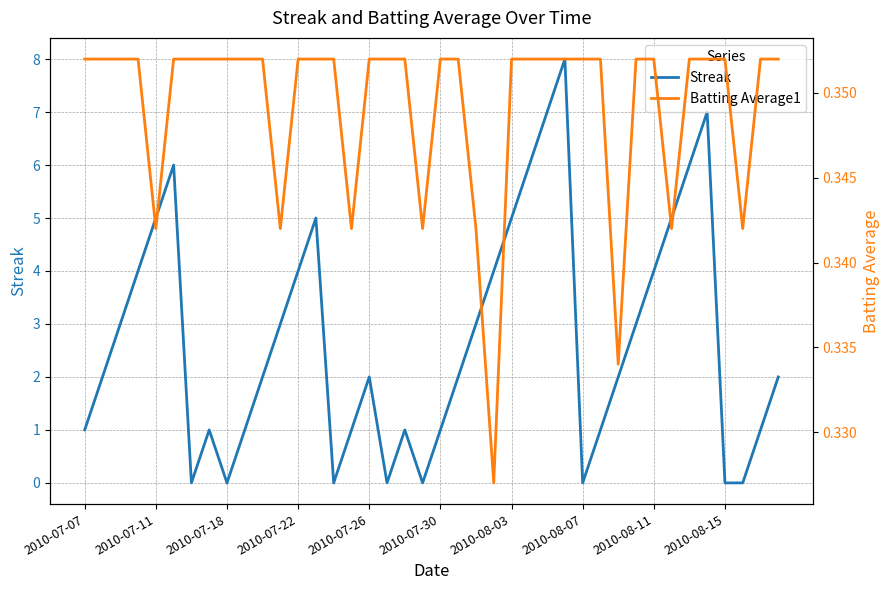

What is the highest value of the Streak series?

8